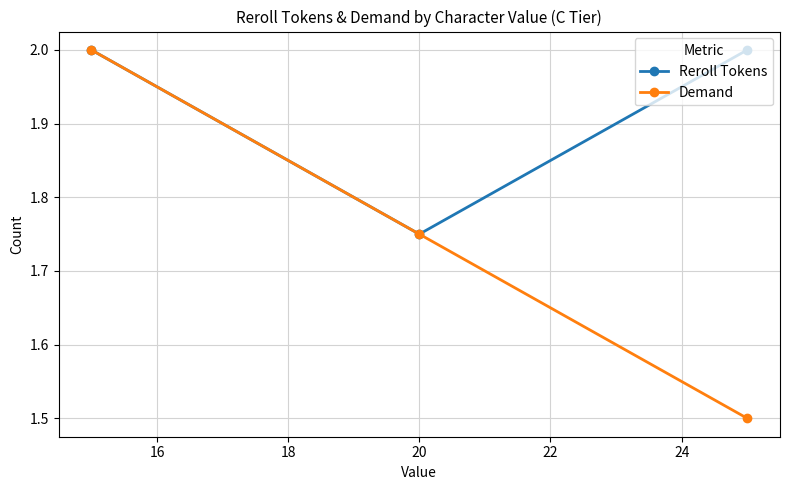

Which series has the largest range (max minus min)?

Demand